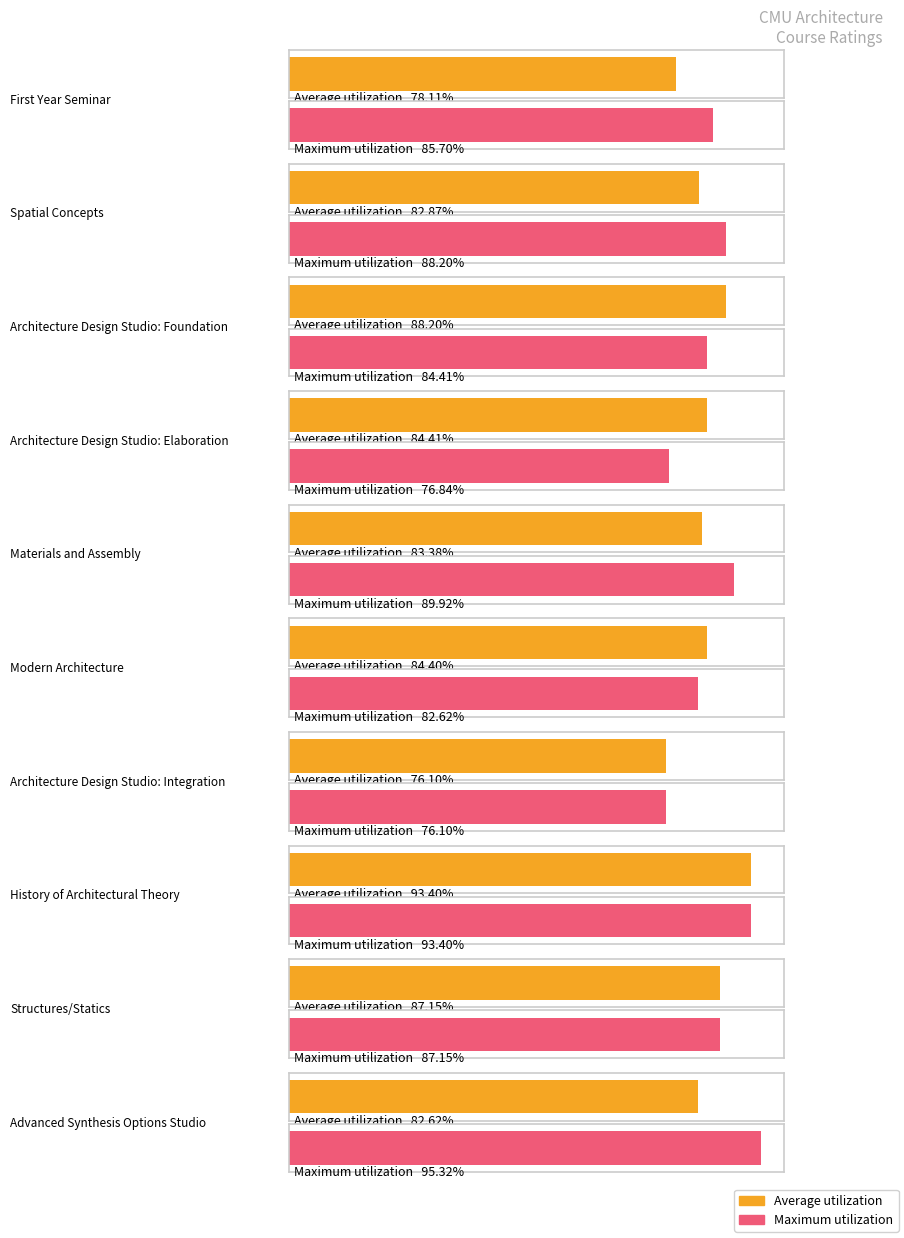

What is the label of the 6th bar from the left?

Modern Architecture